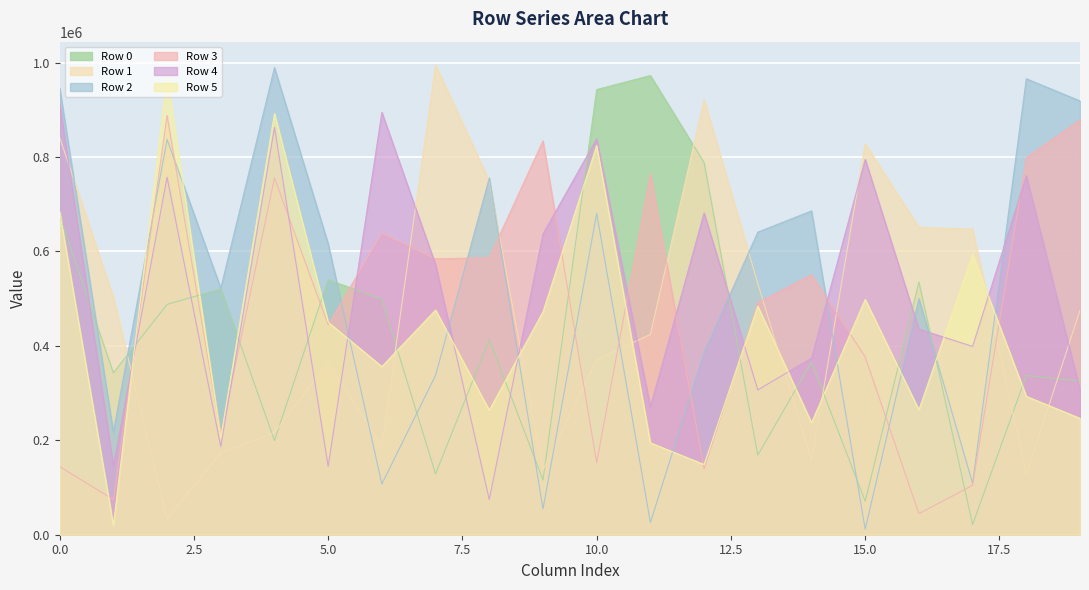

What is the difference between the maximum and minimum values in the Row 1 series?

961215